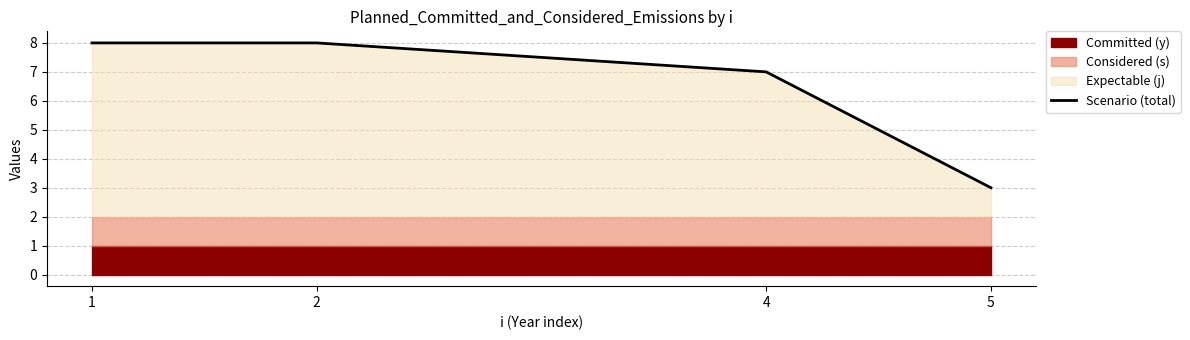

Which category has the highest value across all series?

1